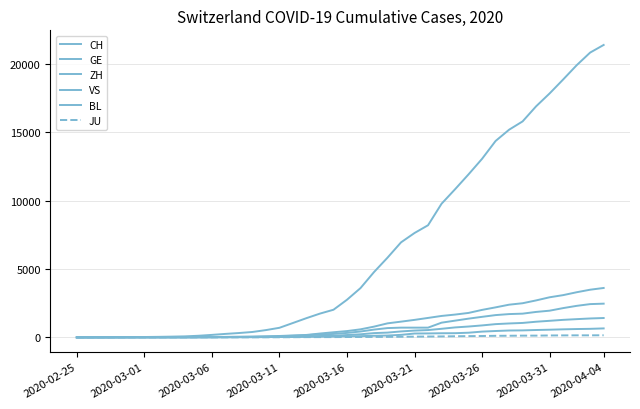

Is this an area chart (filled region under the line)?

No